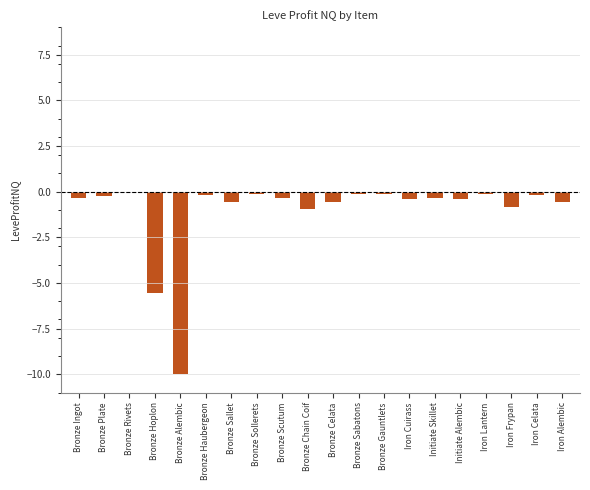

True or false: the data shows -0.4 at Iron Cuirass.

True